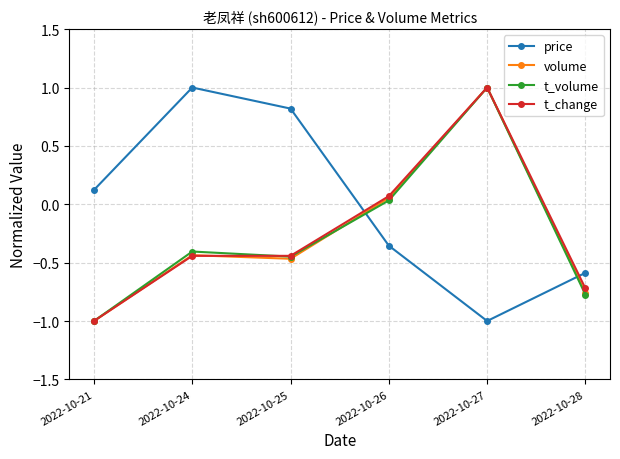

At which category does volume reach its first local valley?

2022-10-25